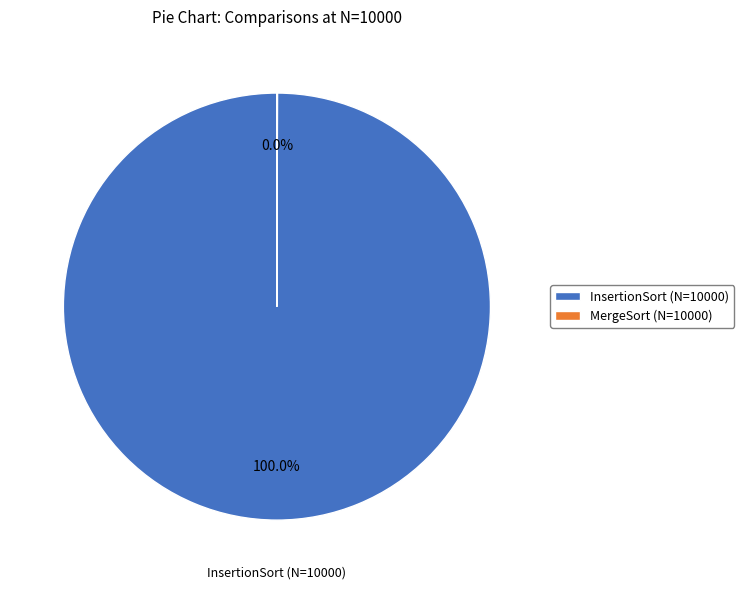

Which slice is the largest?

InsertionSort (N=10000)